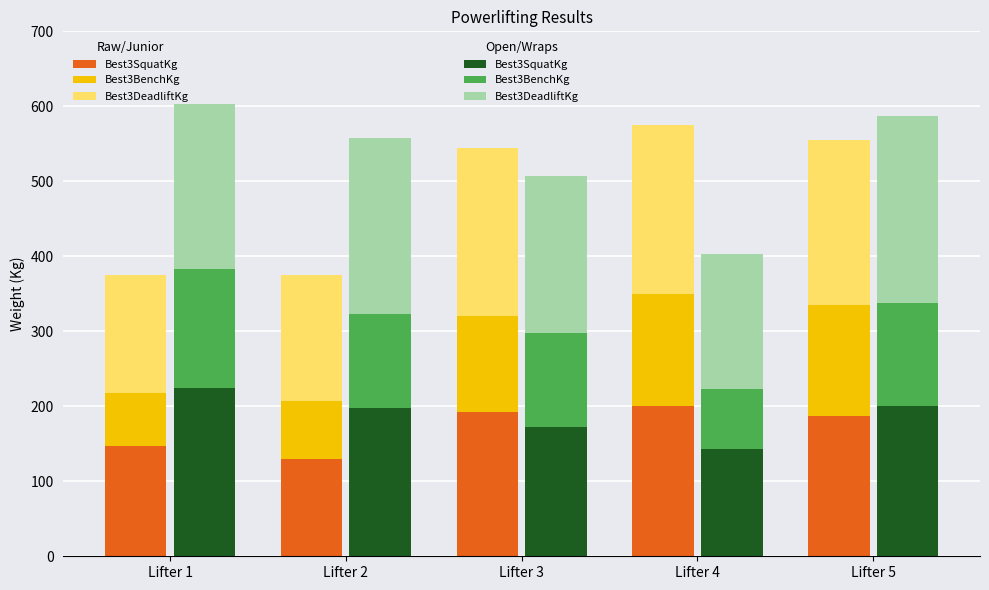

Is it true that Best3SquatKg (Open) equals 304.7 at Lifter 2?

False